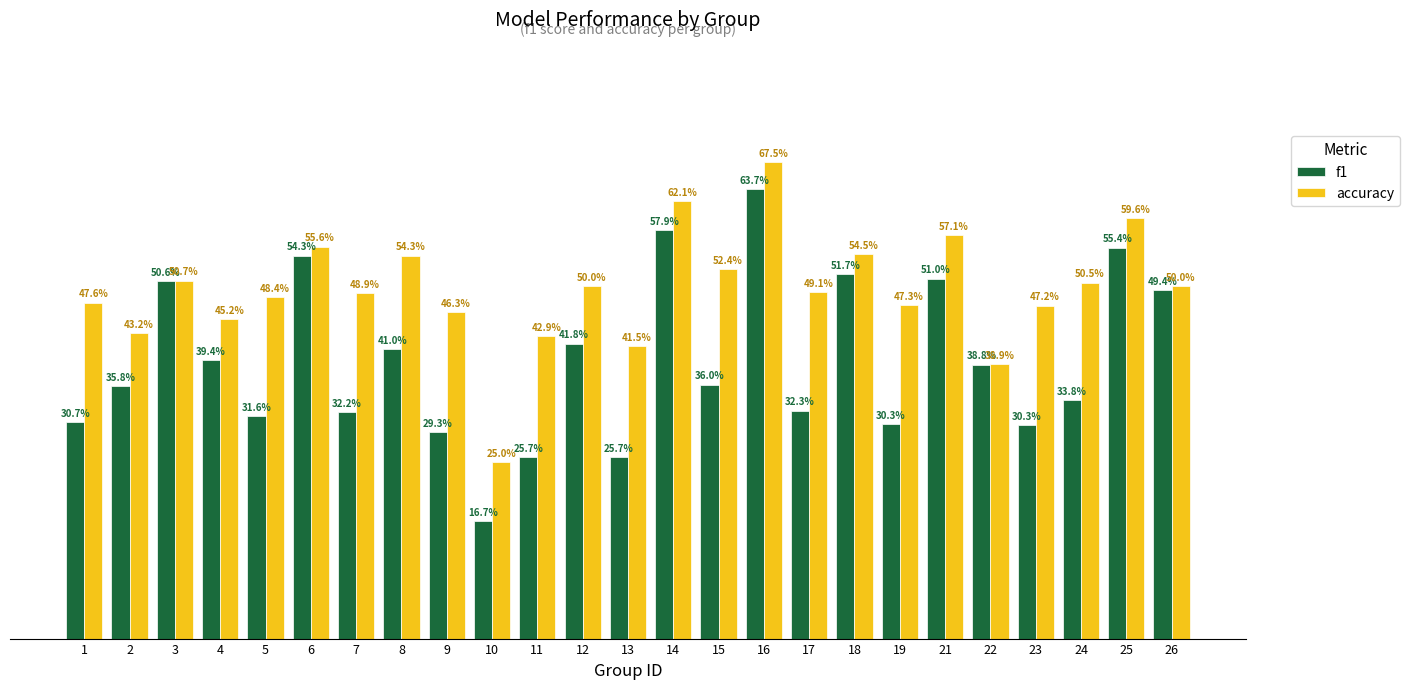

Reading right to left, list all the values displayed in this chart.

f1: 0.5	0.6	0.3	0.3	0.4	0.5	0.3	0.5	0.3	0.6	0.4	0.6	0.3	0.4	0.3	0.2	0.3	0.4	0.3	0.5	0.3	0.4	0.5	0.4	0.3
accuracy: 0.5	0.6	0.5	0.5	0.4	0.6	0.5	0.5	0.5	0.7	0.5	0.6	0.4	0.5	0.4	0.2	0.5	0.5	0.5	0.6	0.5	0.5	0.5	0.4	0.5